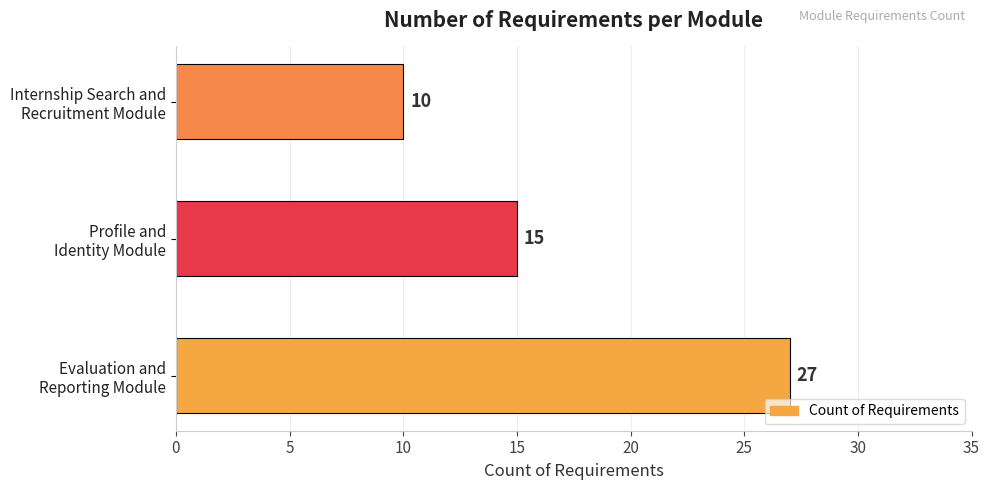

List the labels in order of value, smallest first.

Internship Search and
Recruitment Module, Profile and
Identity Module, Evaluation and
Reporting Module